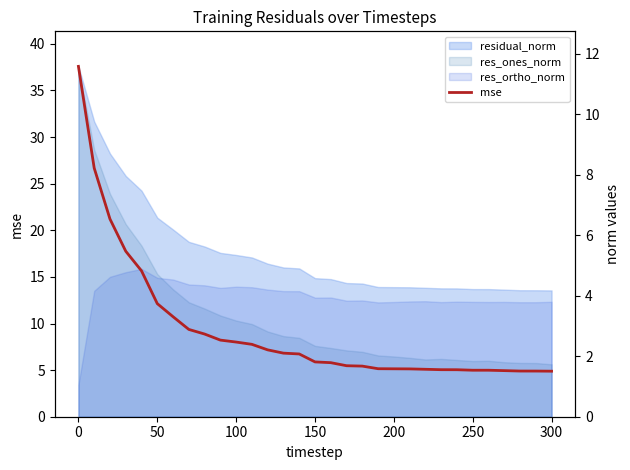

What is the greatest value displayed?

11.6